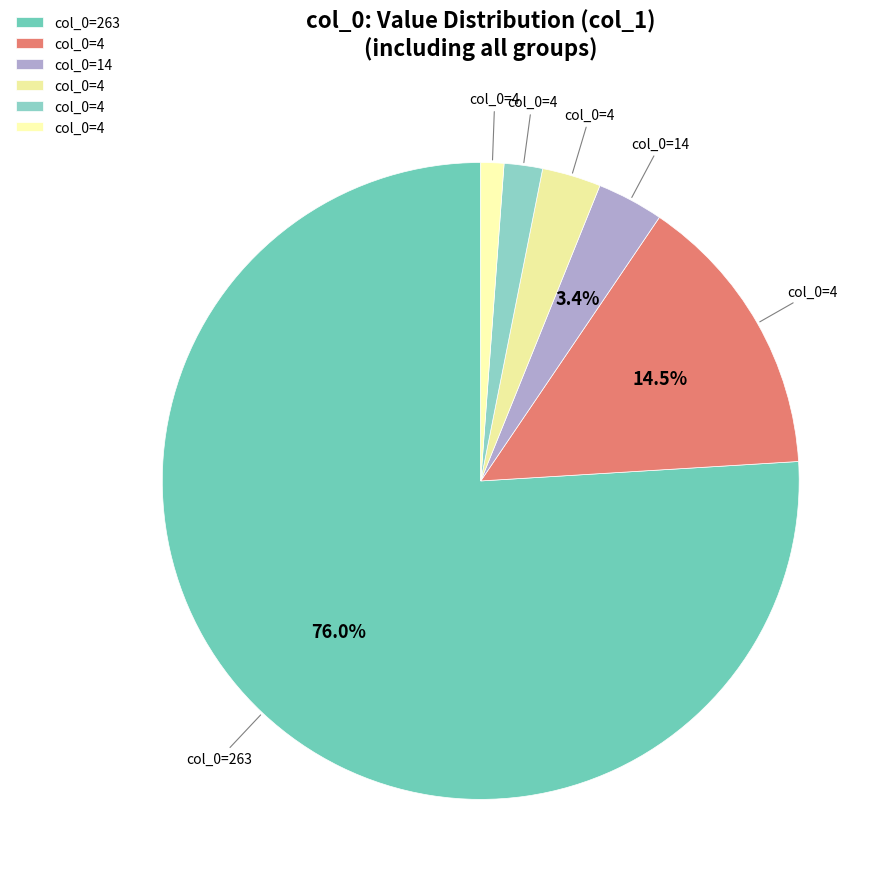

Is there a majority slice in this chart?

Yes